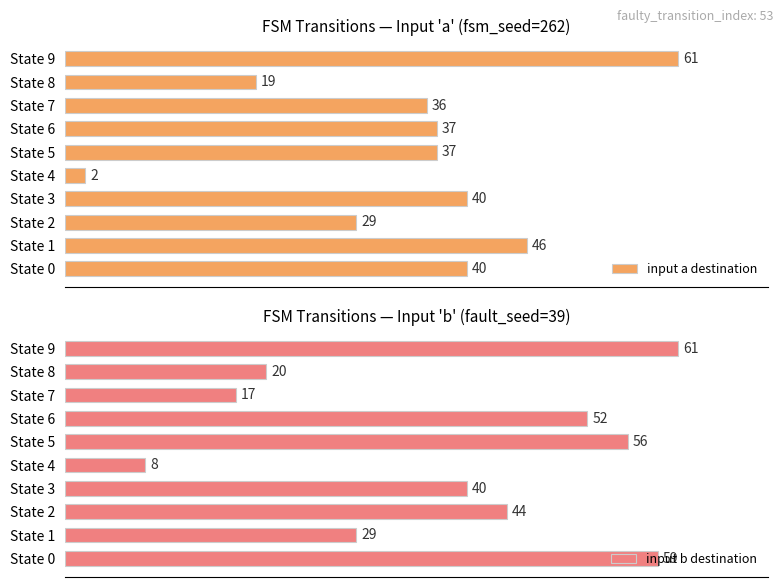

Rank the categories by input b destination value from lowest to highest.

State 4, State 7, State 8, State 1, State 3, State 2, State 6, State 5, State 0, State 9